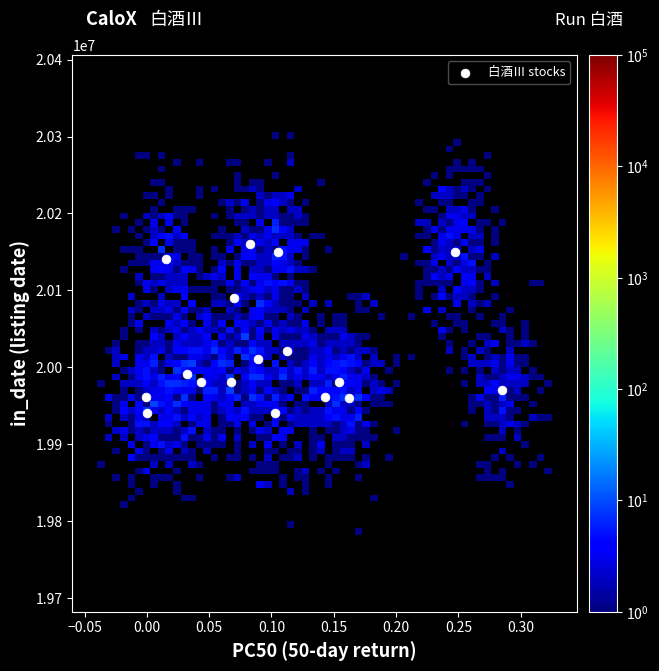

What is the range of Y values (max minus min)?

220198